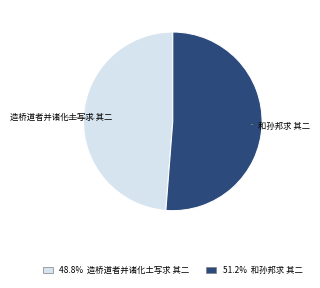

Which category has the biggest portion of the pie?

和孙邦求 其二